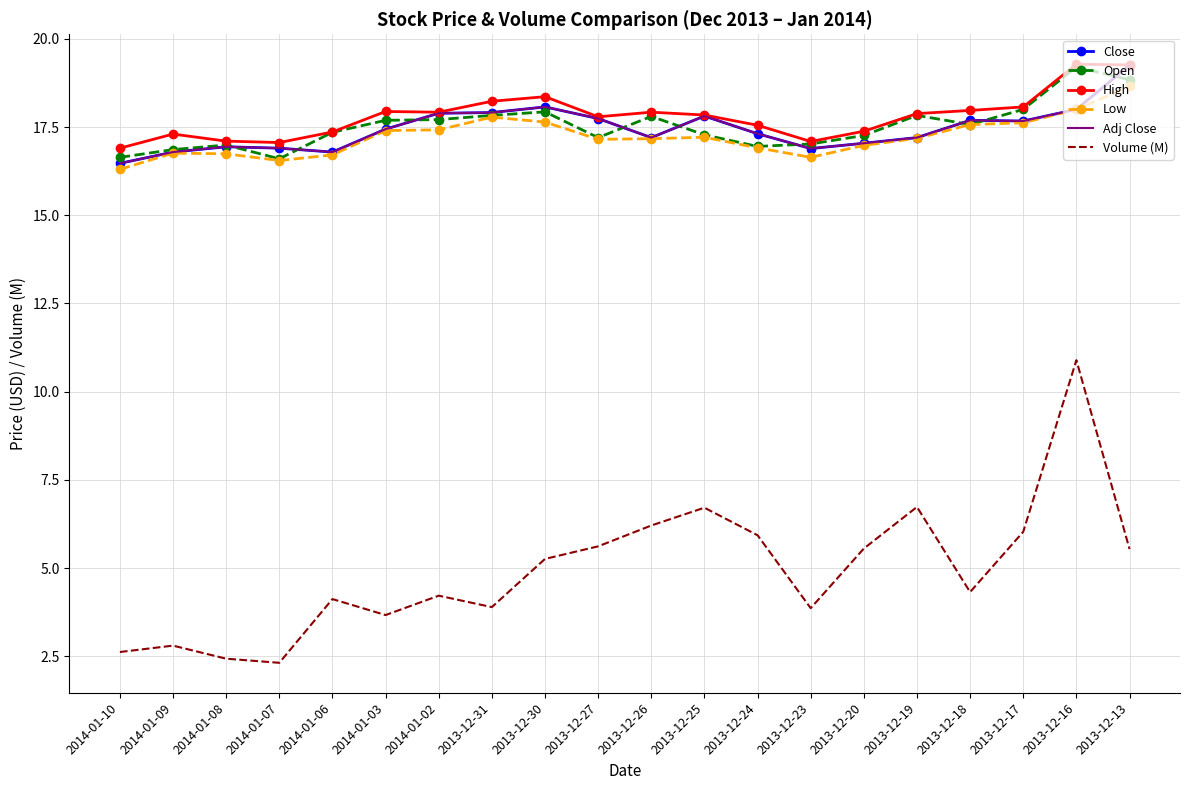

What is the label of the 12th point from the left?

2013-12-25